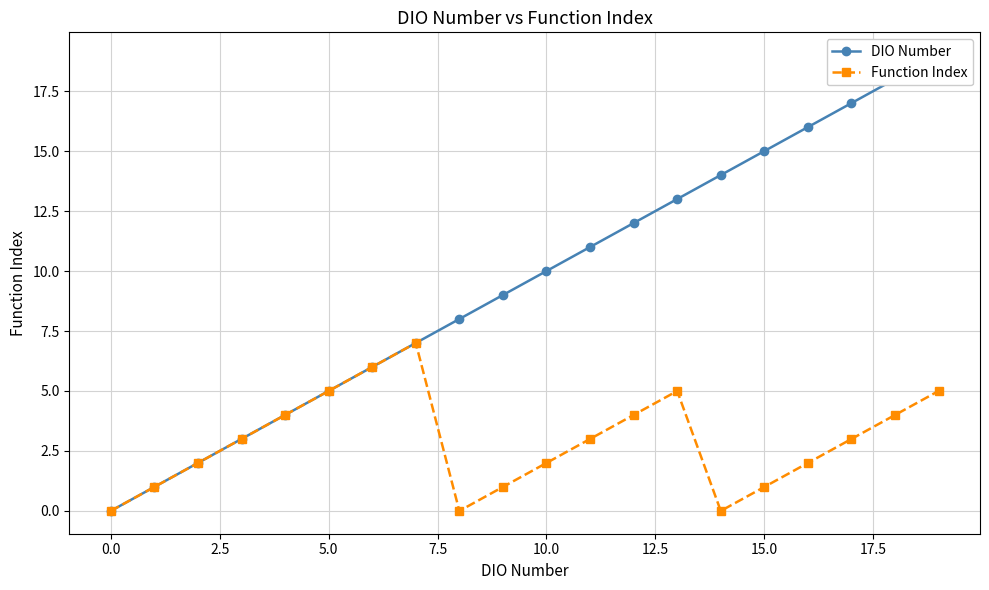

Which series has the widest spread of values?

DIO Number